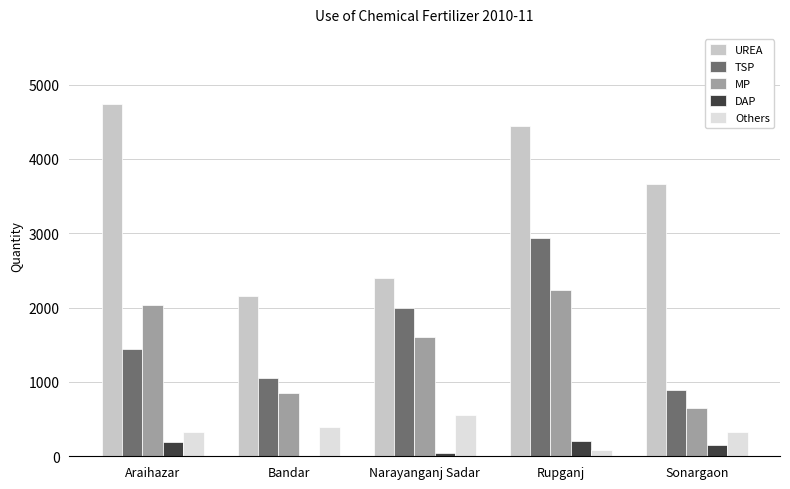

Where is MP nearest to the value 1444?

Narayanganj Sadar